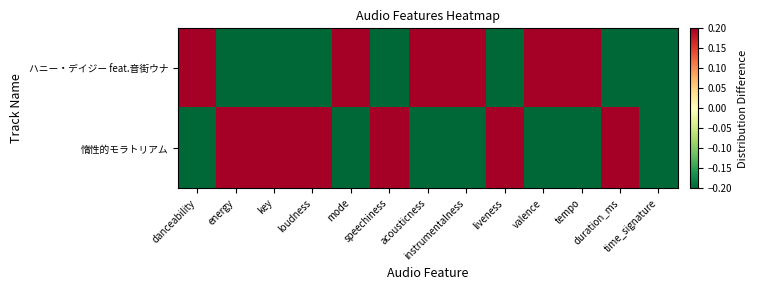

At which category does the chart reach its minimum across all series?

energy